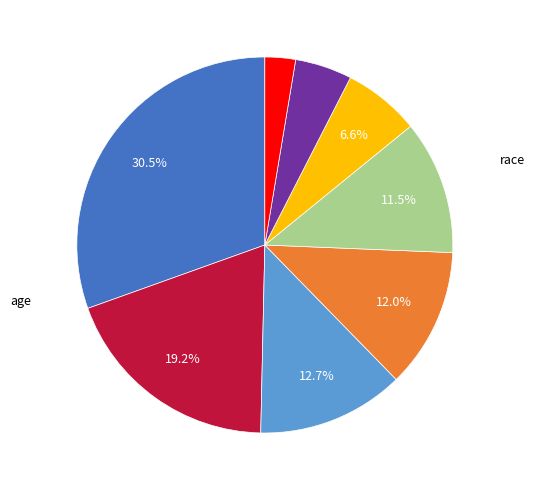

Is there any slice that represents more than half of the pie?

No